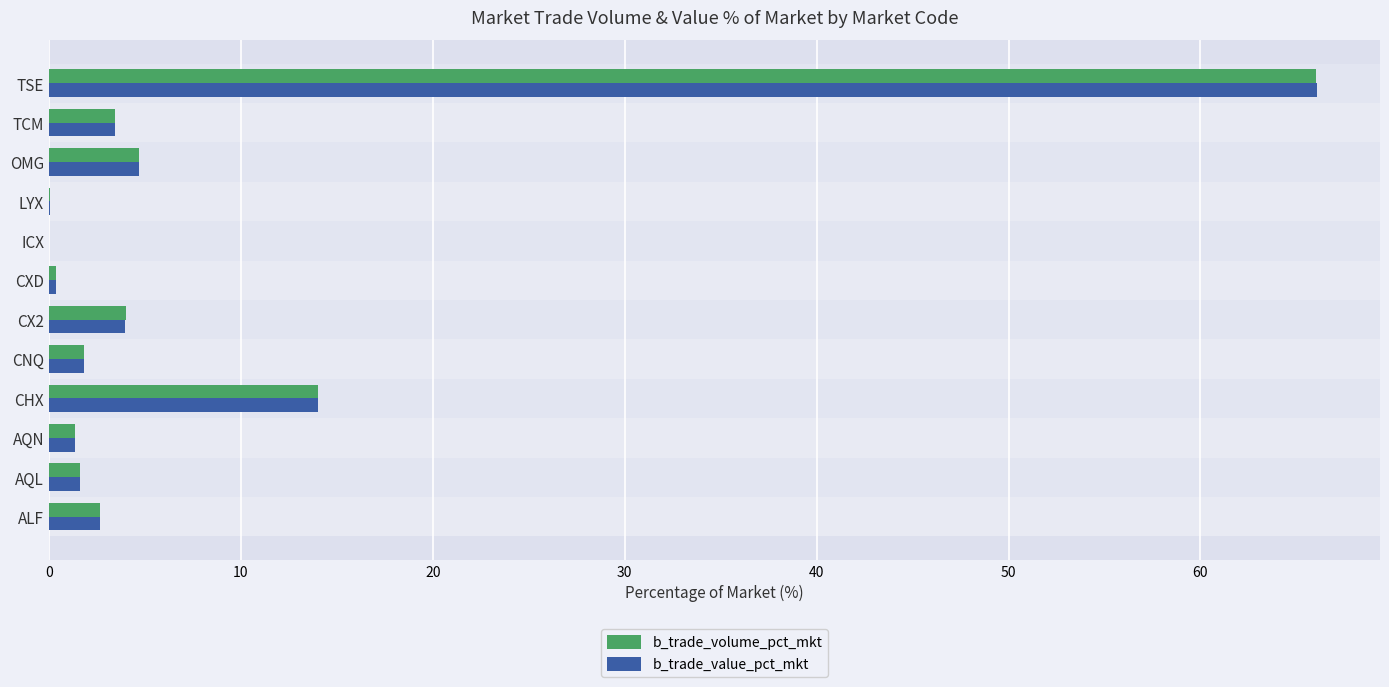

What is the sum of all b_trade_value_pct_mkt values?

100.0